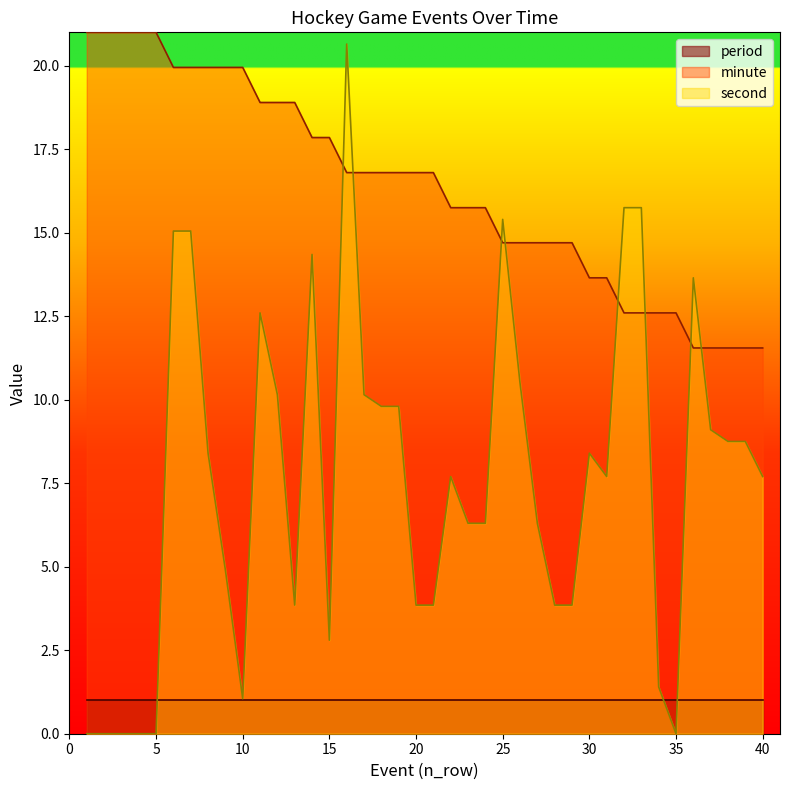

What are all the series names shown in the legend?

period, minute, second